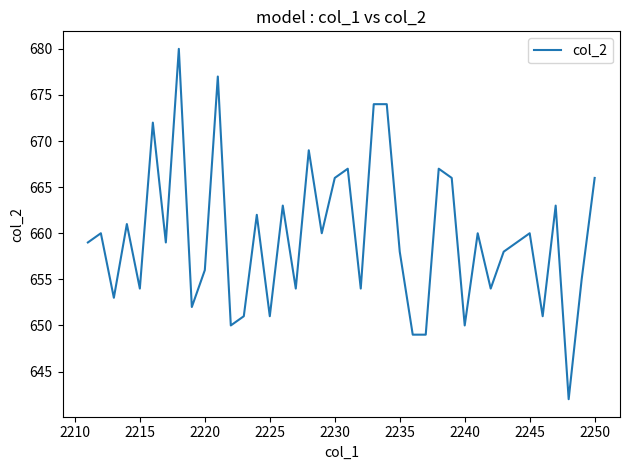

What is the maximum value shown in the chart?

680